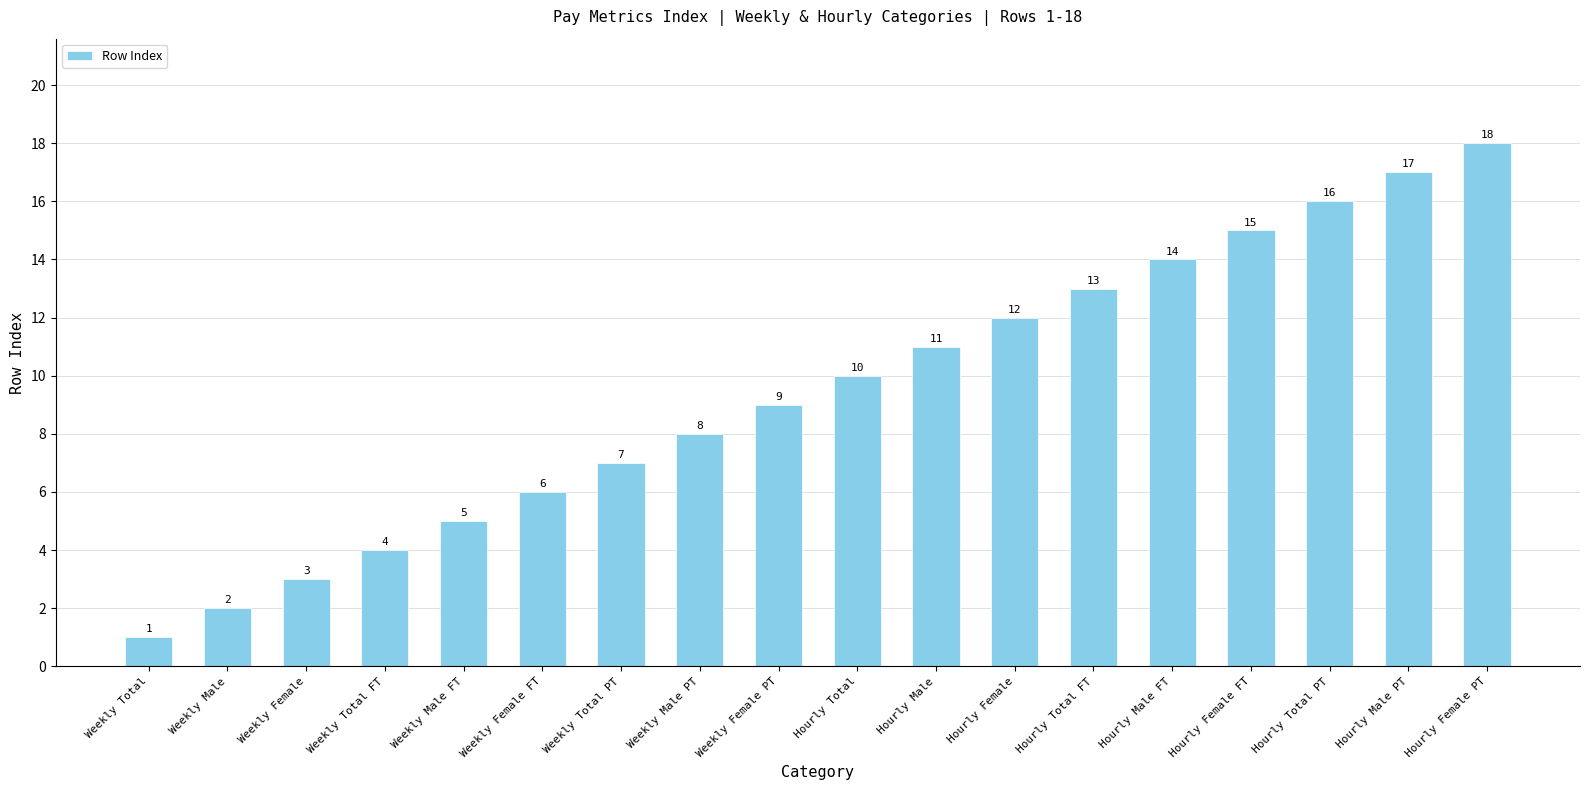

True or false: the data shows 14 at Hourly Male FT.

True